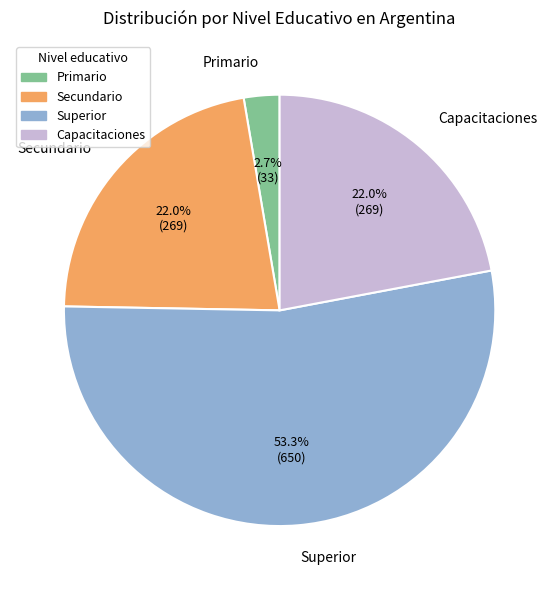

Which slice is the smallest?

Primario